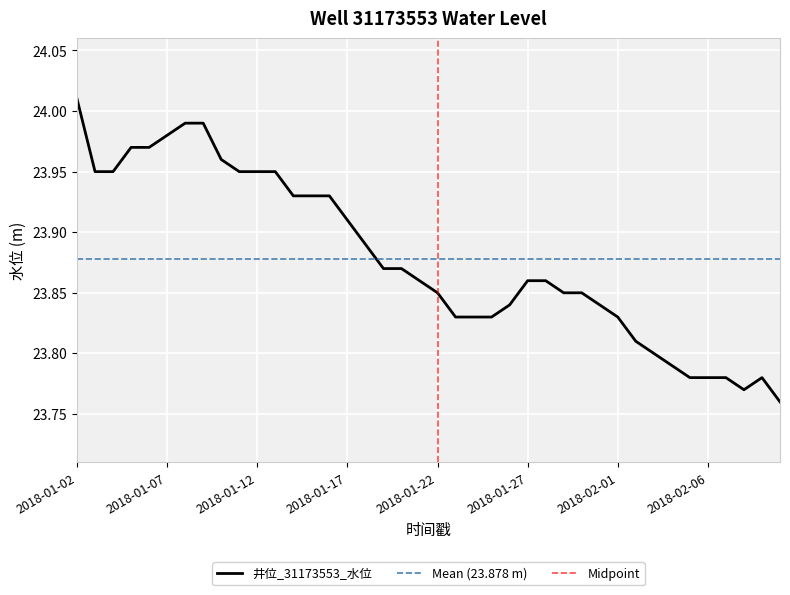

What is the sum of the values at 2018-01-26 and 2018-01-27?

47.7